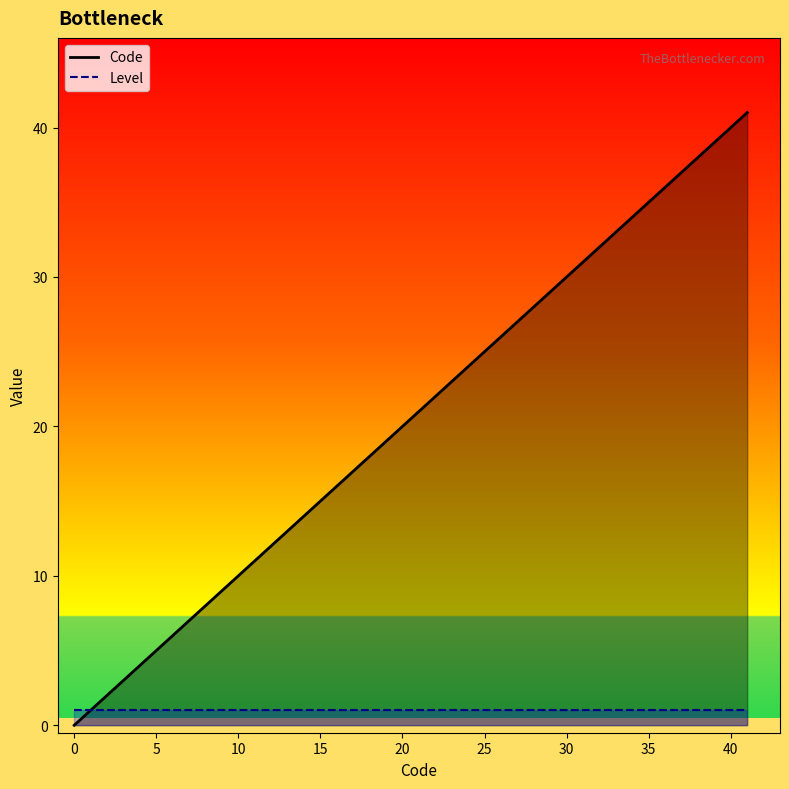

Which series has the largest total across all categories?

Code